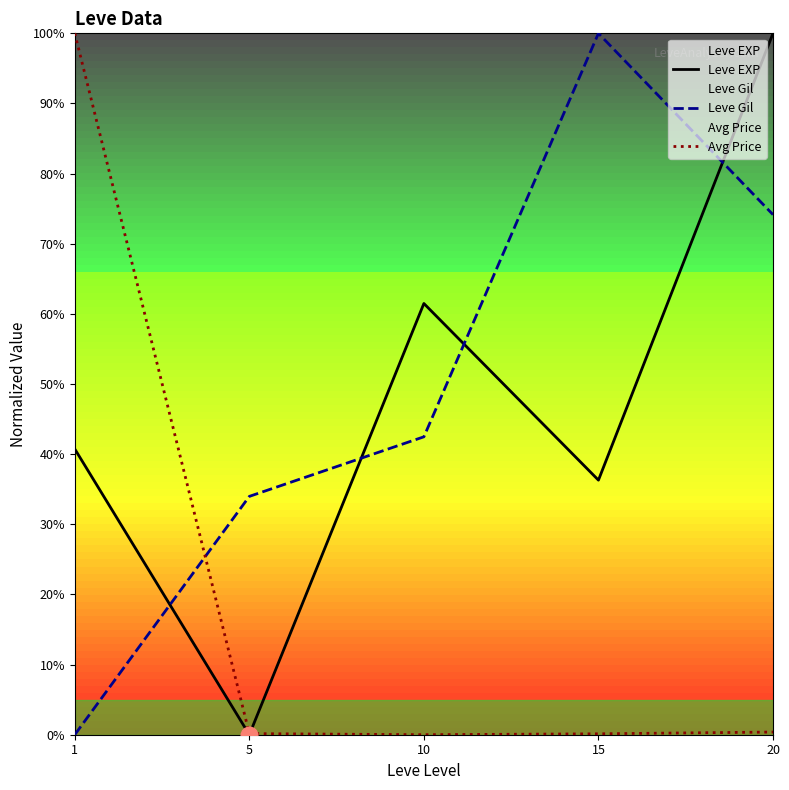

How many lines are shown in the chart?

3